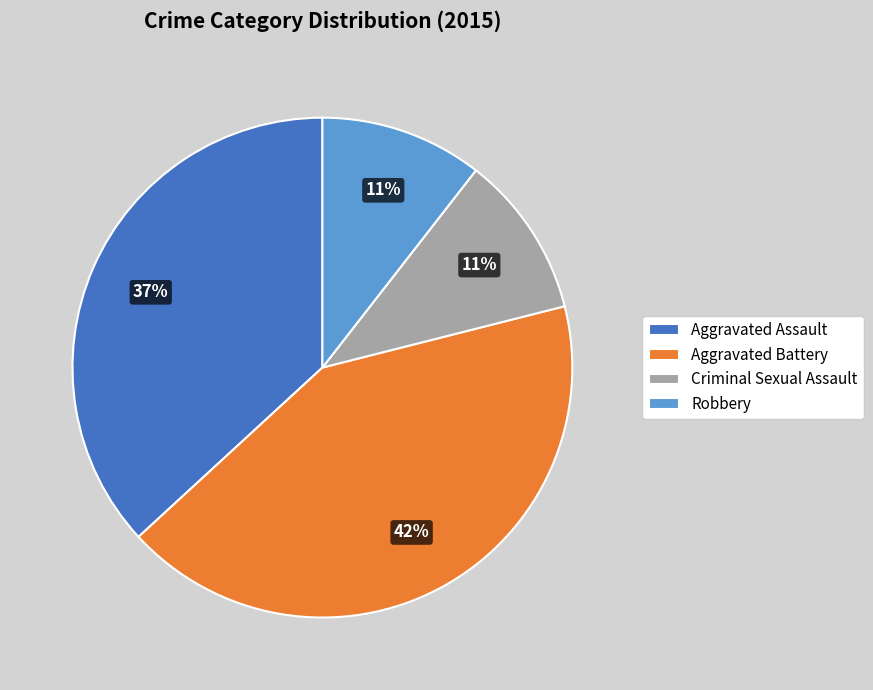

Is the sum of Criminal Sexual Assault and Robbery greater than half?

No